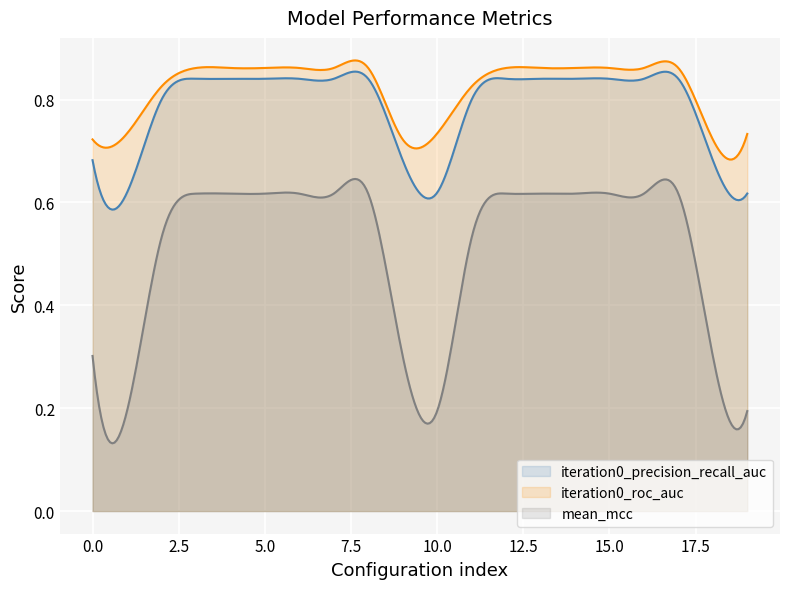

True or false: iteration0_roc_auc and mean_mcc intersect in this chart.

False